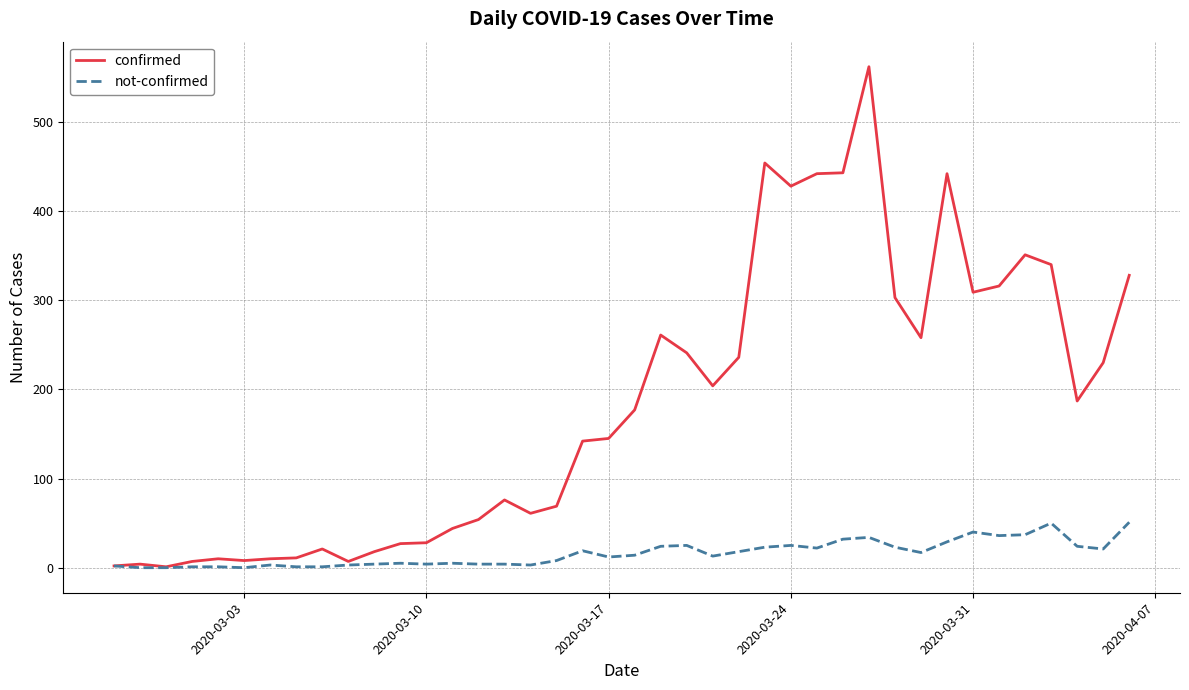

Which series has the widest spread of values?

confirmed